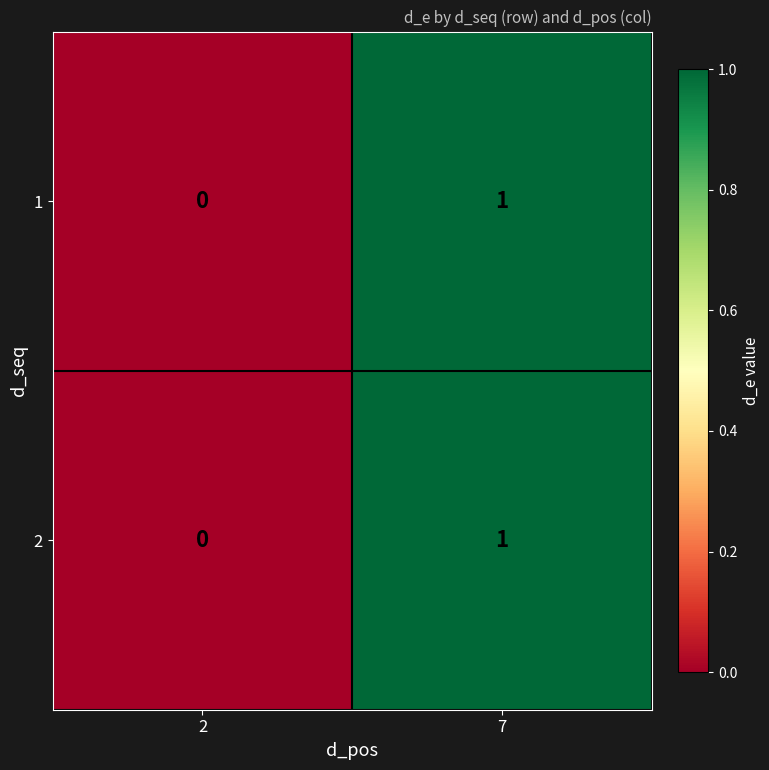

At which category is the sum across all series the highest?

7